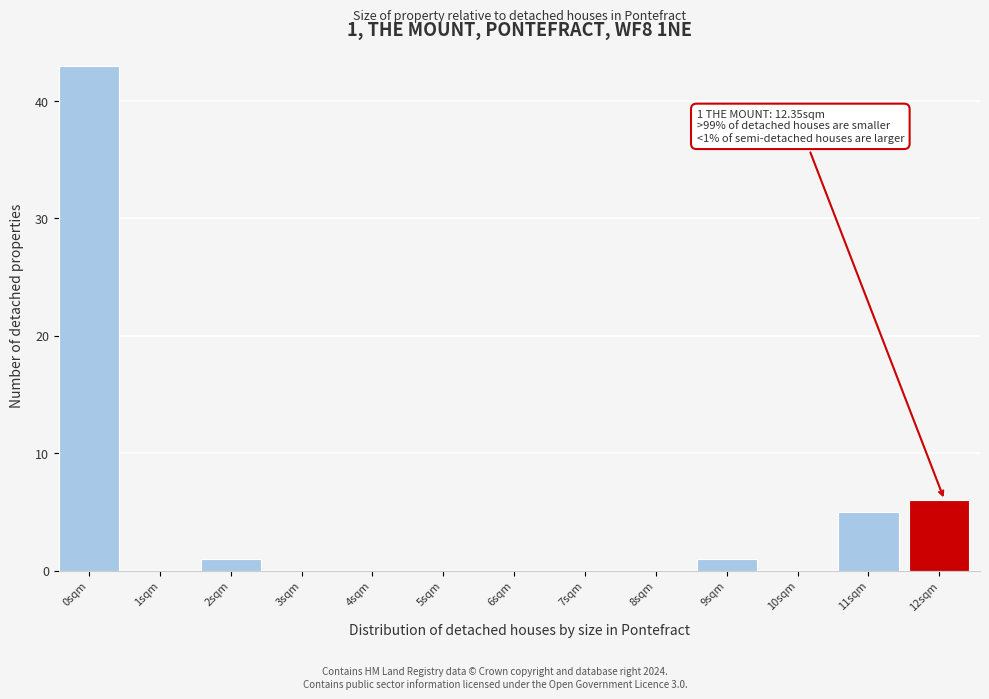

Reading left to right, list all the values displayed in this chart.

0sqm=43	1sqm=0	2sqm=1	3sqm=0	4sqm=0	5sqm=0	6sqm=0	7sqm=0	8sqm=0	9sqm=1	10sqm=0	11sqm=5	12sqm=6